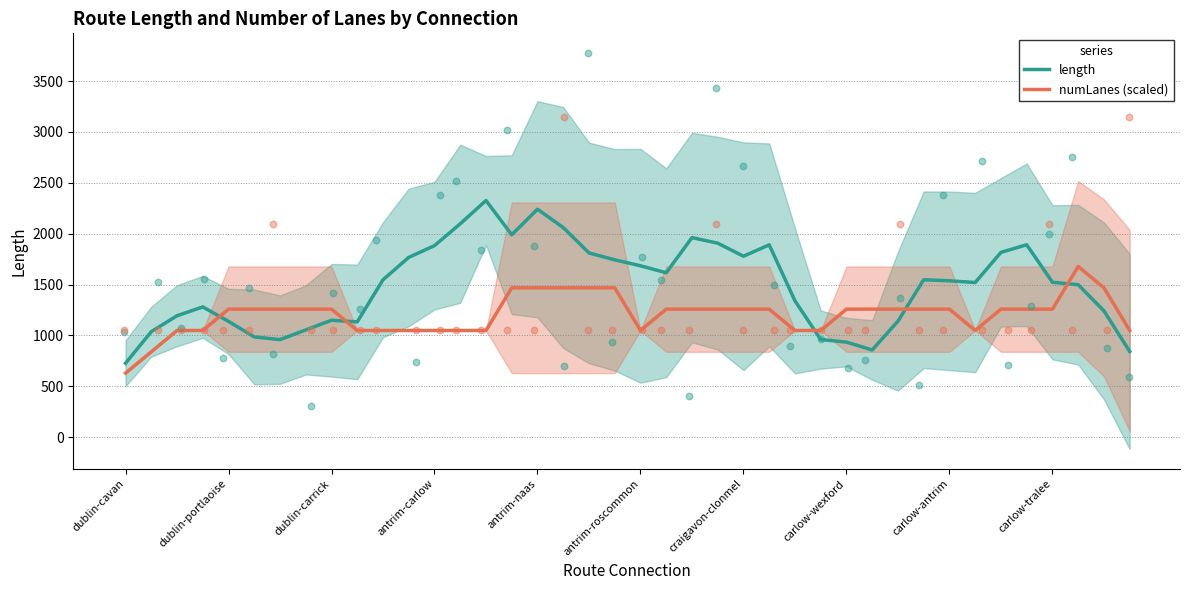

How many intersections are there between numLanes (scaled) and length?

5